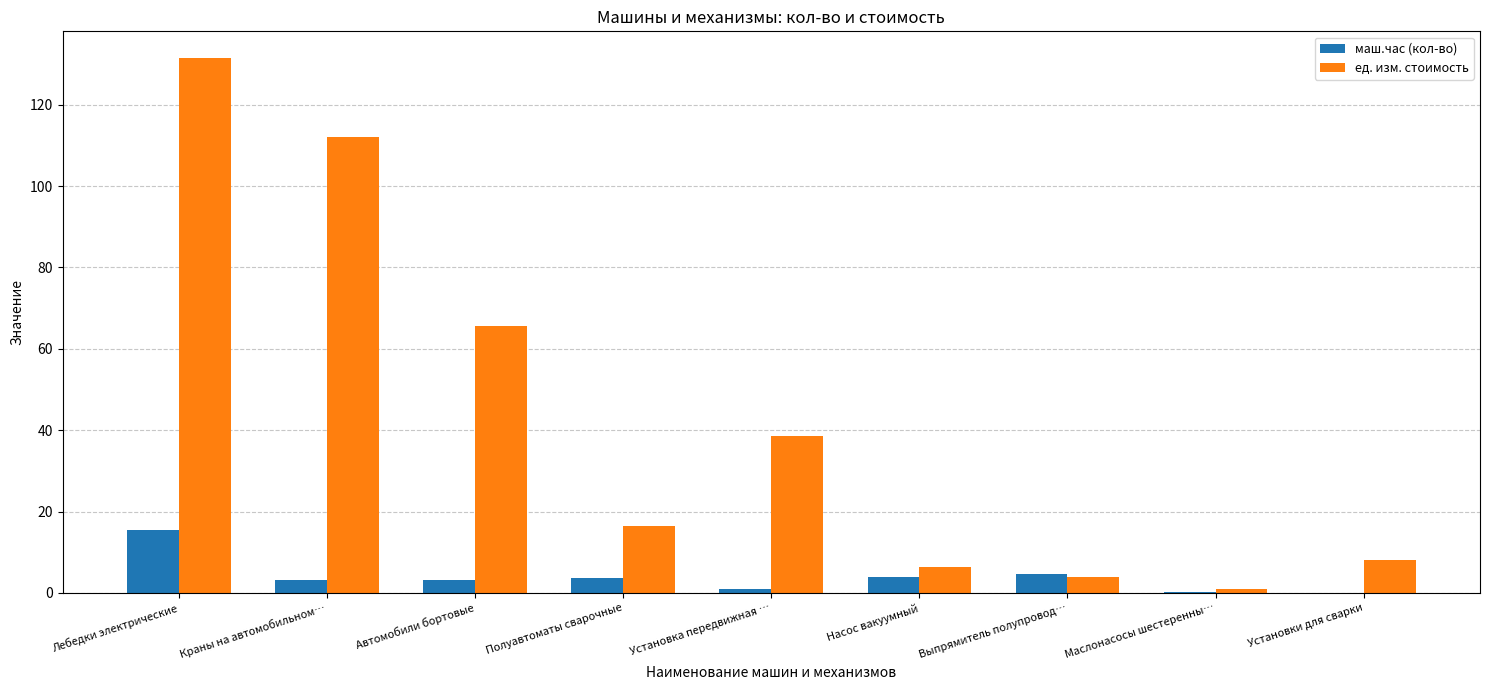

What are all the series names shown in the legend?

маш.час (кол-во), ед. изм. стоимость